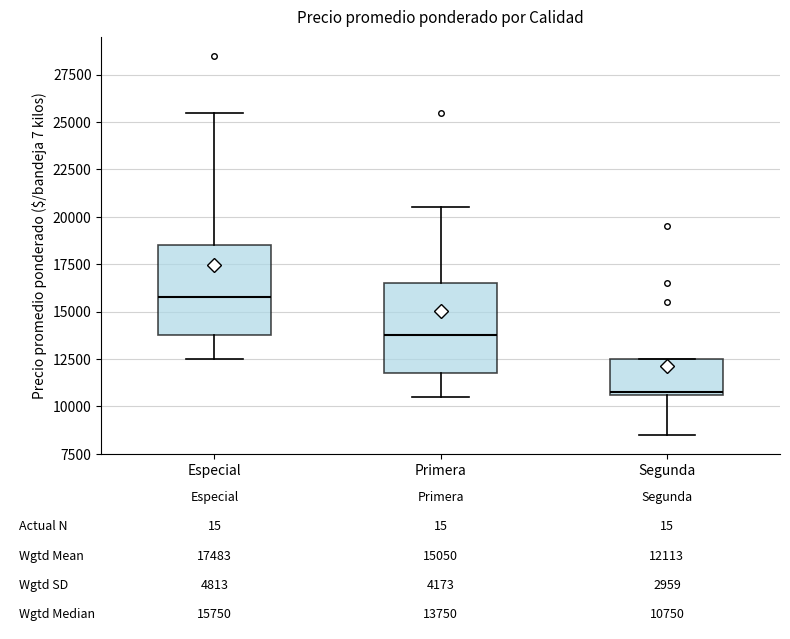

Which box has the lowest median line?

Segunda